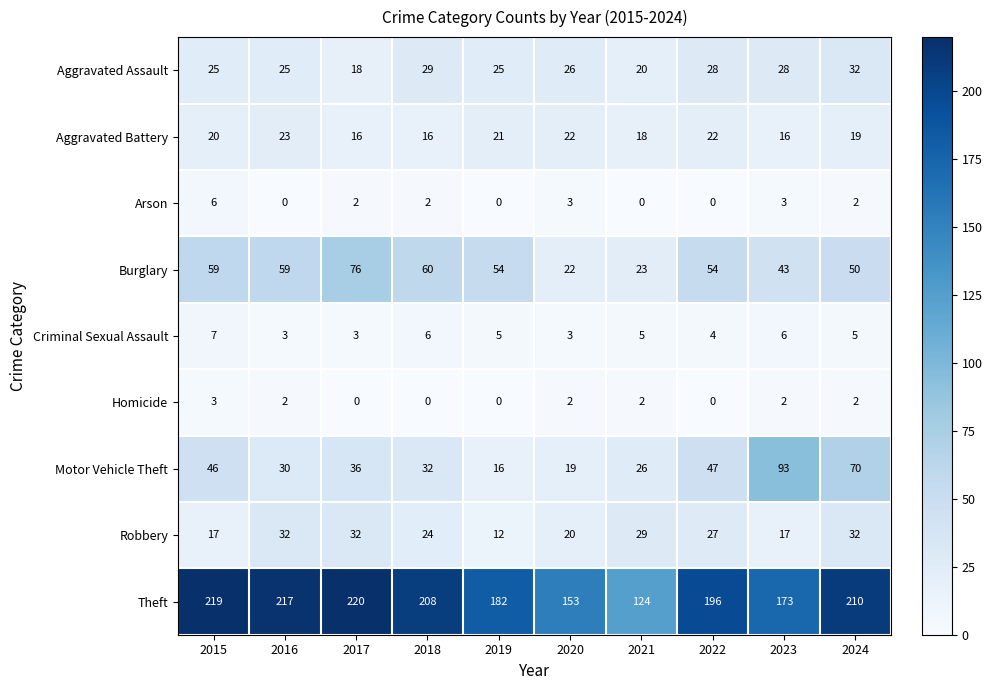

The value of Theft at 2015 is 297. True or false?

False